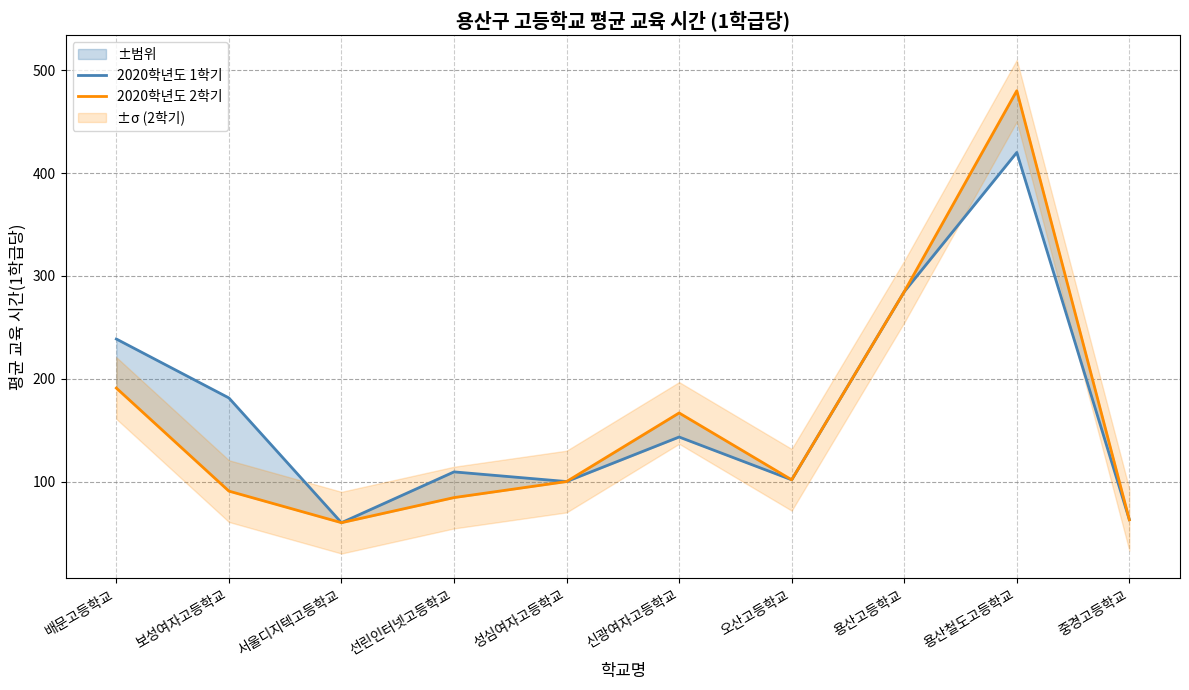

True or false: 2020학년도 1학기 has a value of 62.9 at 중경고등학교.

True